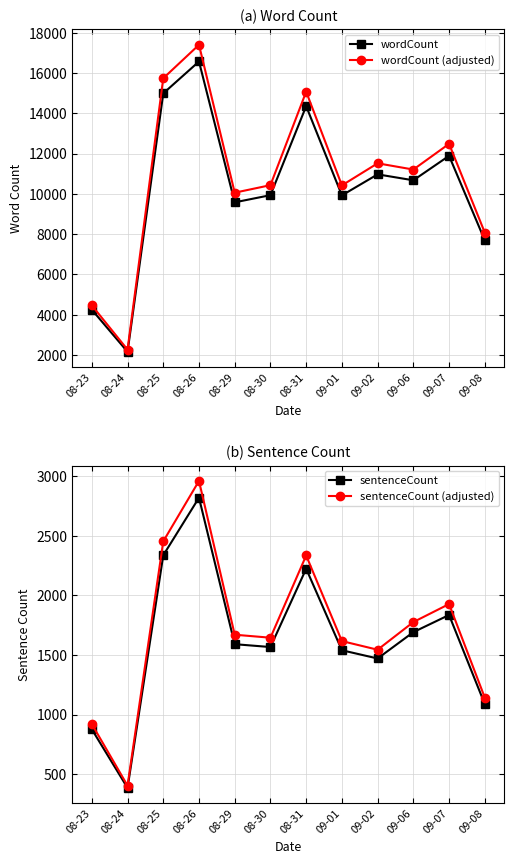

At which label does wordCount (adjusted) first exceed 11204?

08-25